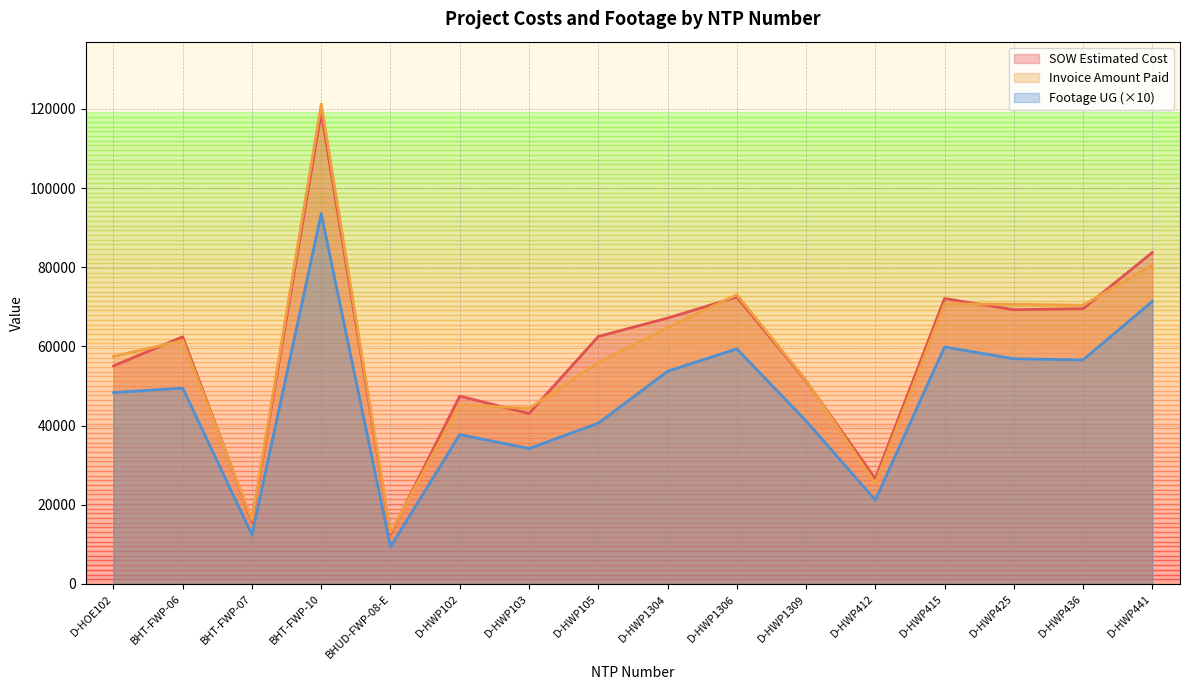

What is the total value across all series at D-HWP412?

73232.0